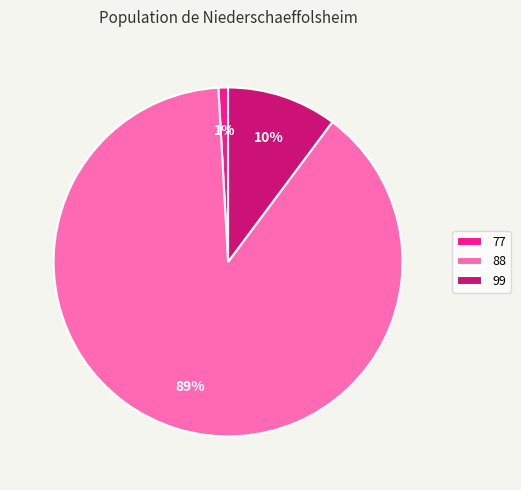

To the nearest percent, what is the combined percentage of 88 and 77?

90%